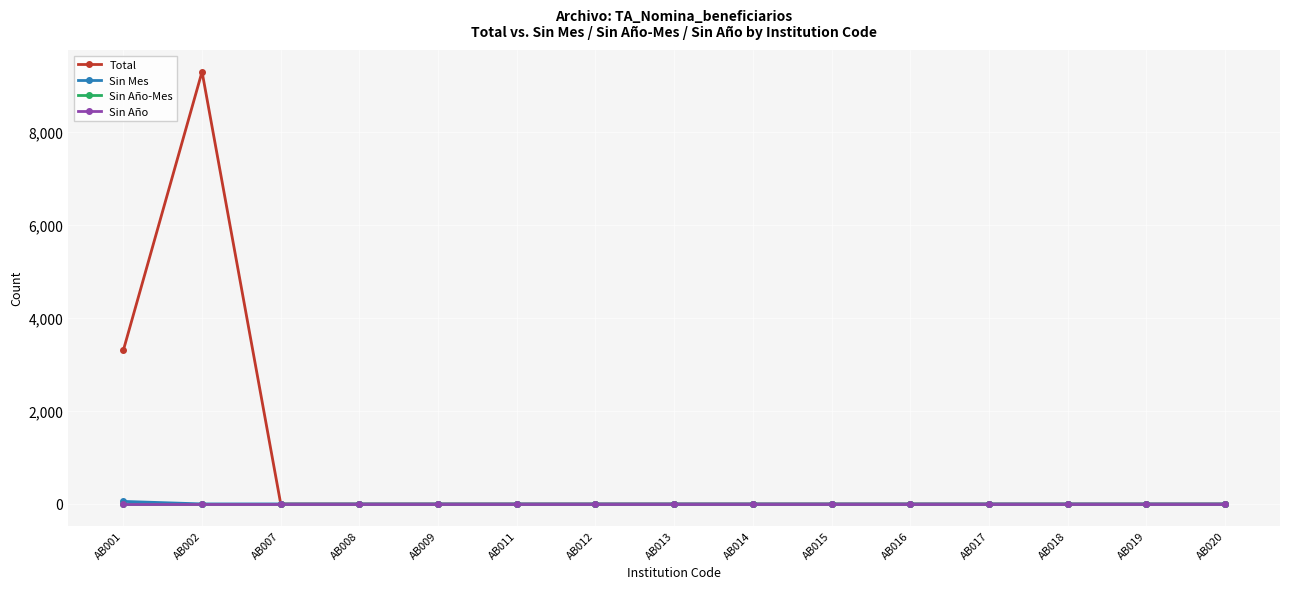

True or false: Sin Año has a value of 0 at AB008.

True